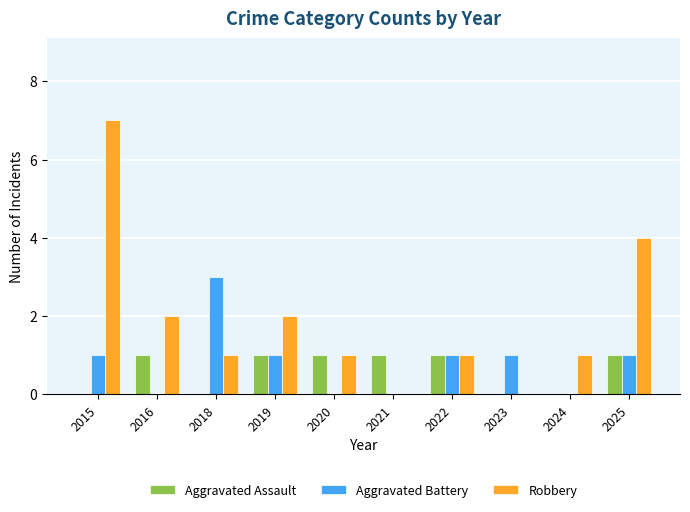

Which series has the largest range (max minus min)?

Robbery